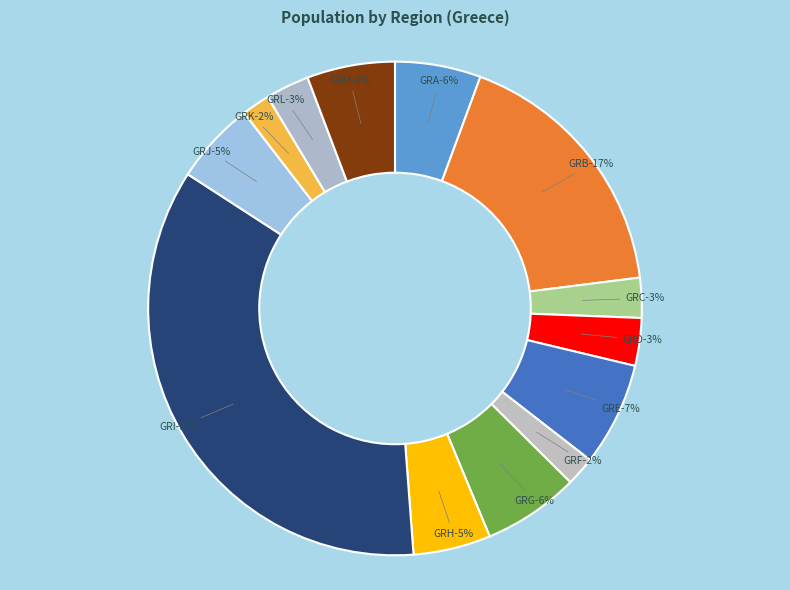

Rank the categories by value from lowest to highest.

GRK, GRF, GRC, GRL, GRD, GRH, GRJ, GRA, GRM, GRG, GRE, GRB, GRI